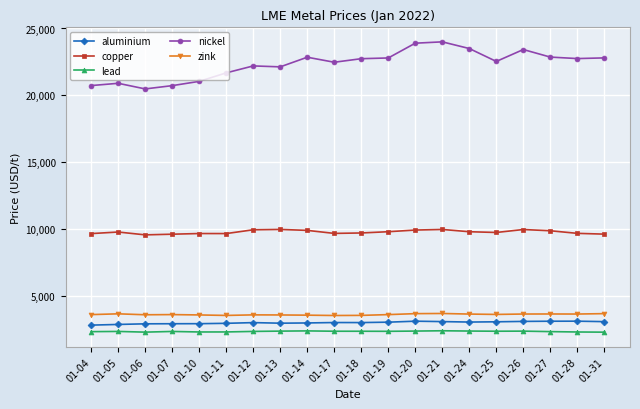

How many data points in lead are less than 2352?

10